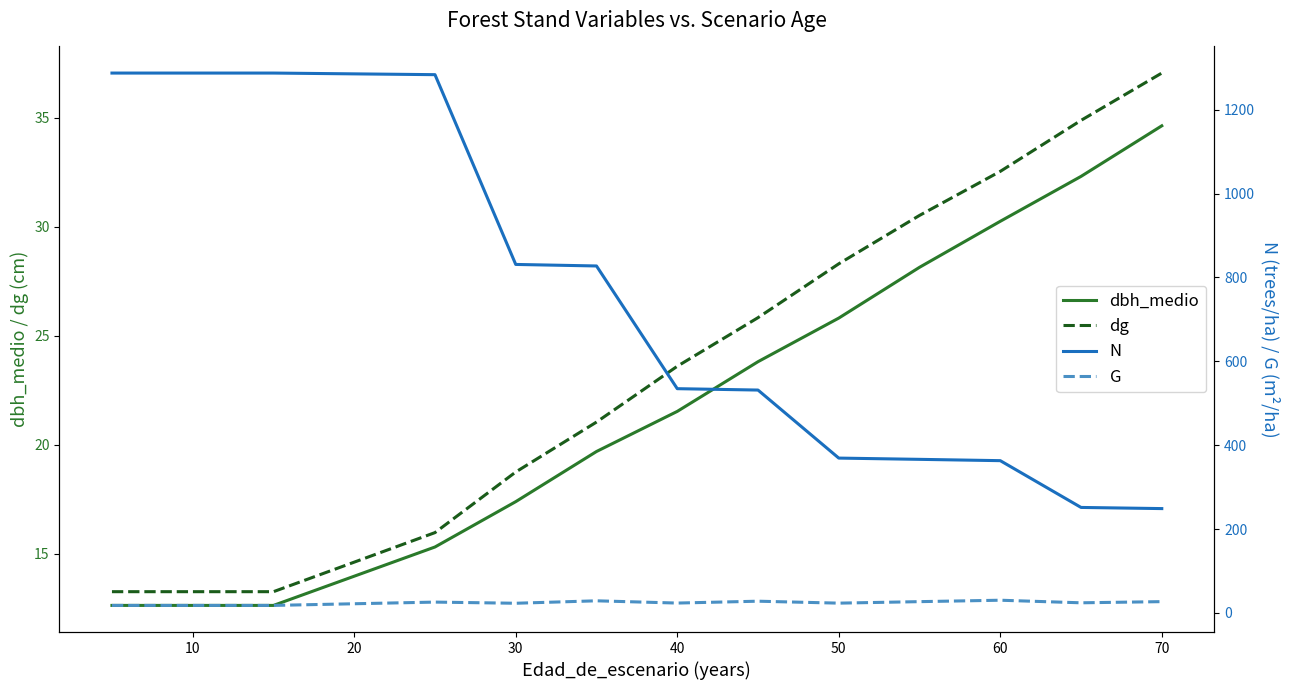

True or false: dbh_medio has a value of 12.6 at 10.

True